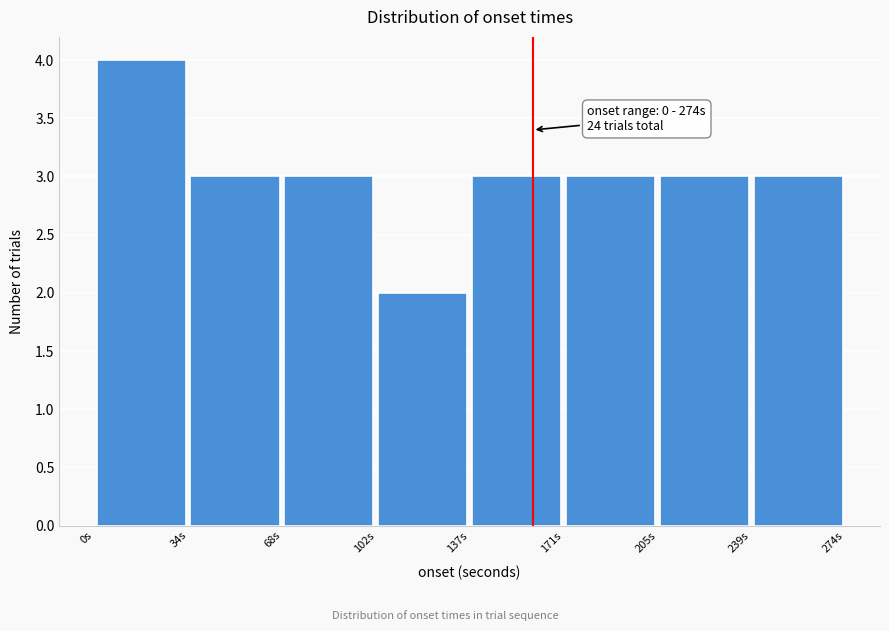

Over which range of the x-axis is the bar tallest?

0 to 35